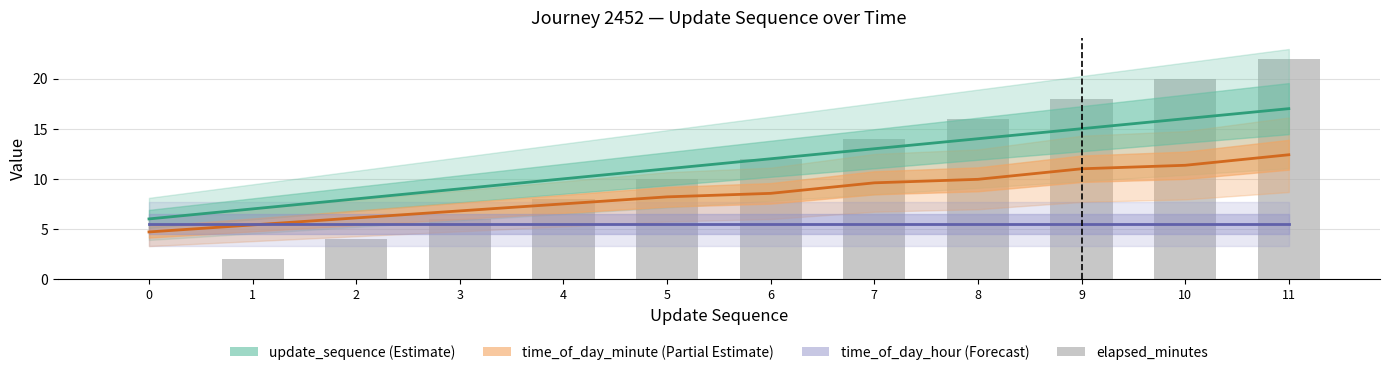

Reading right to left, extract all data points from this chart.

update_sequence: 11=17.0	10=16.0	9=15.0	8=14.0	7=13.0	6=12.0	5=11.0	4=10.0	3=9.0	2=8.0	1=7.0	0=6.0
time_of_day_minute: 11=12.4	10=11.3	9=11.0	8=9.9	7=9.6	6=8.6	5=8.2	4=7.5	3=6.8	2=6.1	1=5.4	0=4.7
time_of_day_hour: 11=5.5	10=5.5	9=5.5	8=5.5	7=5.5	6=5.5	5=5.5	4=5.5	3=5.5	2=5.5	1=5.5	0=5.5
elapsed_minutes: 11=22.0	10=20.0	9=18.0	8=16.0	7=14.0	6=12.0	5=10.0	4=8.0	3=6.0	2=4.0	1=2.0	0=0.0